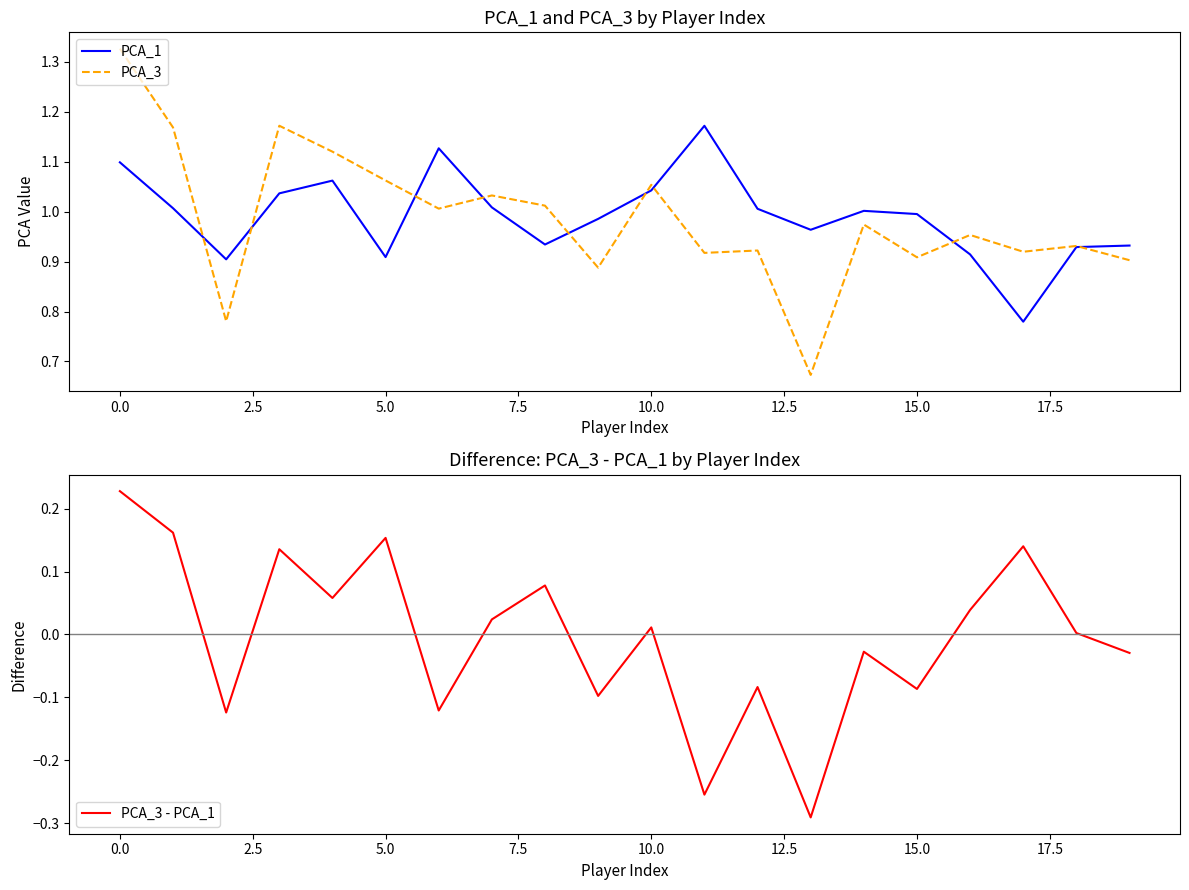

At how many categories does at least one series exceed 0?

20